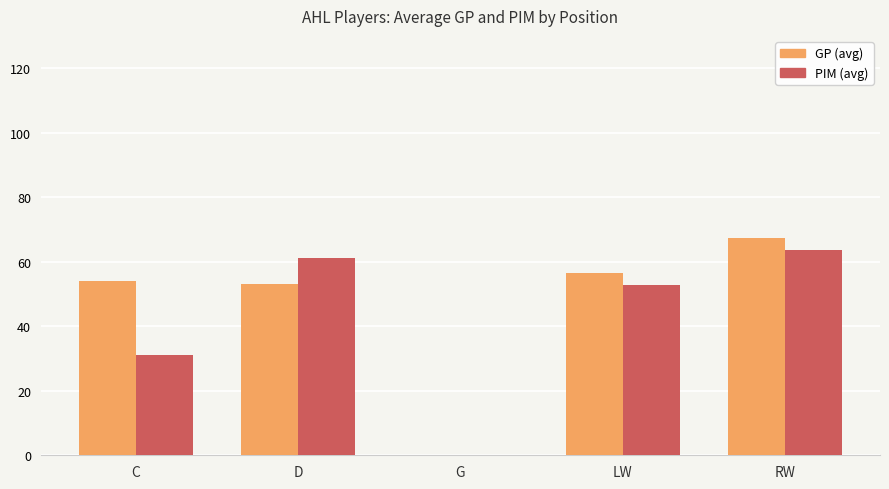

Does the chart contain stacked bars?

No